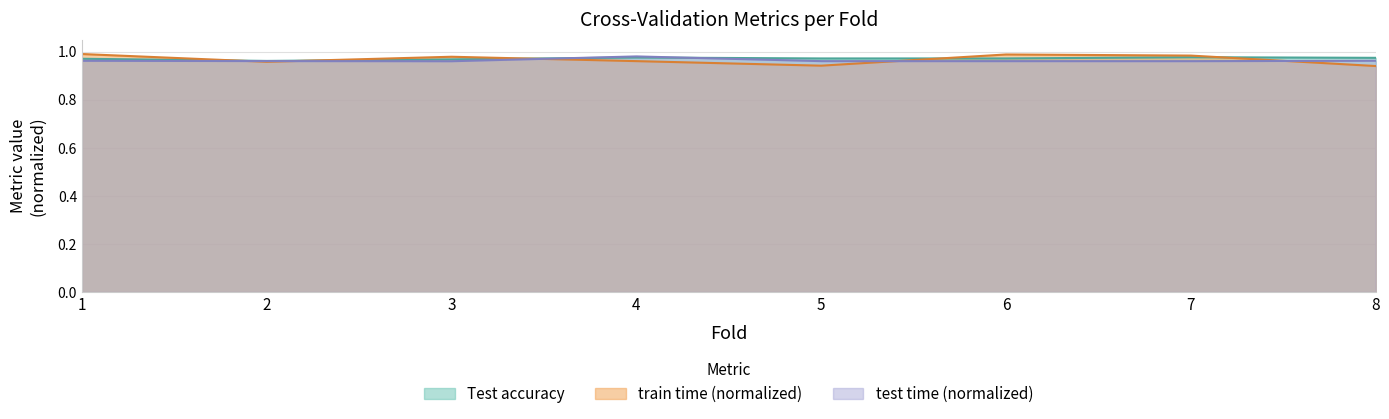

Rank the series at 8 from lowest to highest value.

train time, test time, Test accuracy